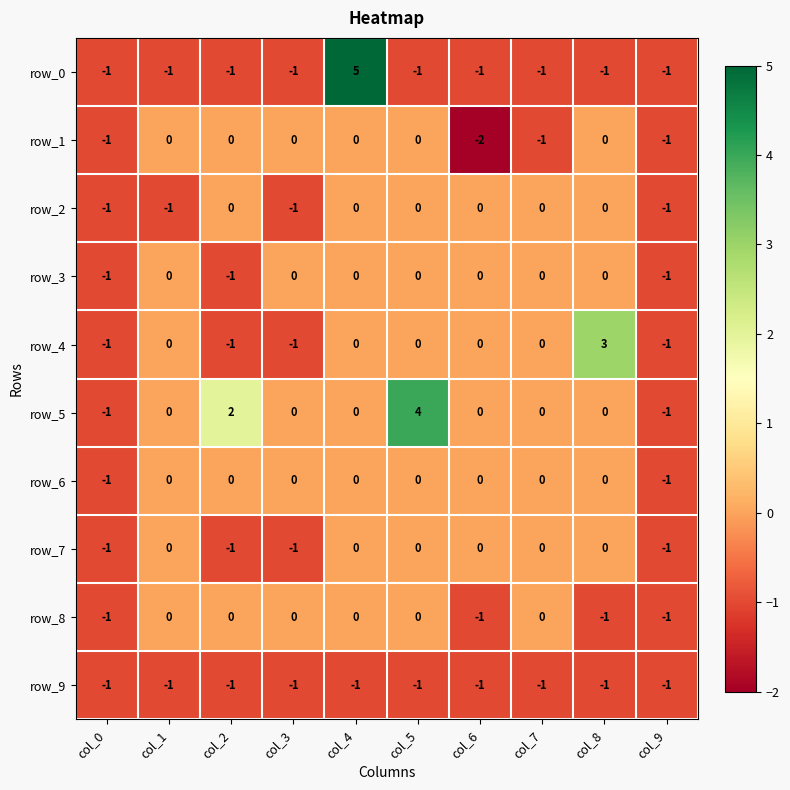

Is it true that row_4 equals -2 at col_7?

False